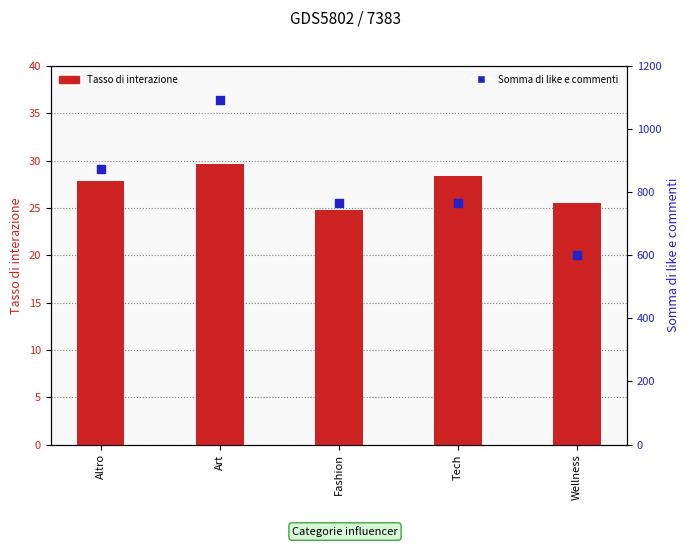

Which series reaches the maximum Y coordinate?

Somma di like e commenti